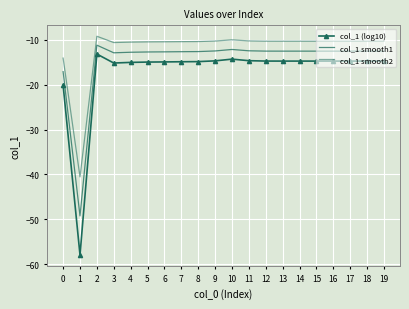

Which series has the largest total across all categories?

col_1 smooth2